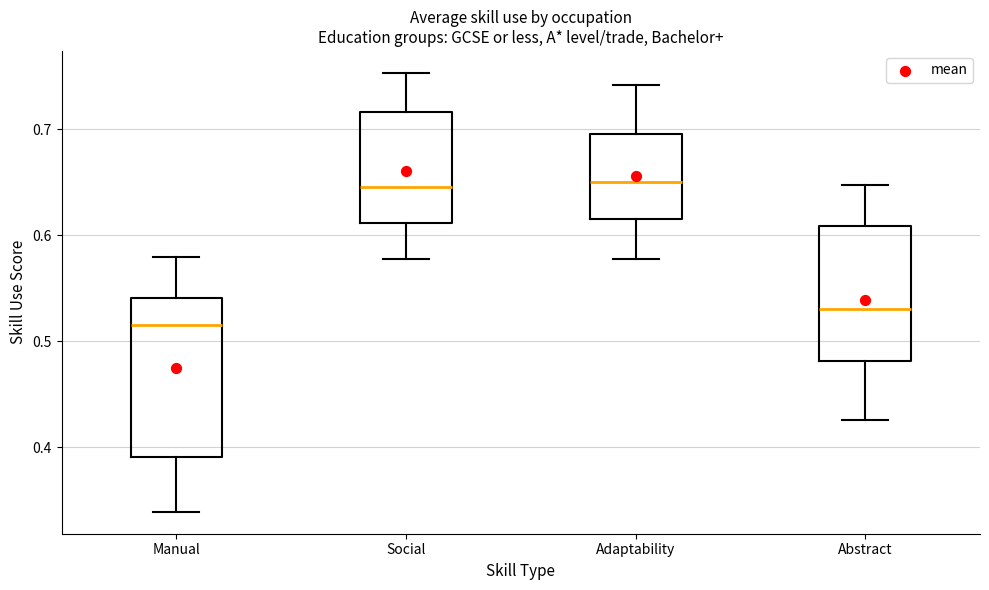

Where does the median line of the box for Adaptability sit on the y-axis? The values are not printed on the chart, so give them approximately, as read against the axis.

0.65